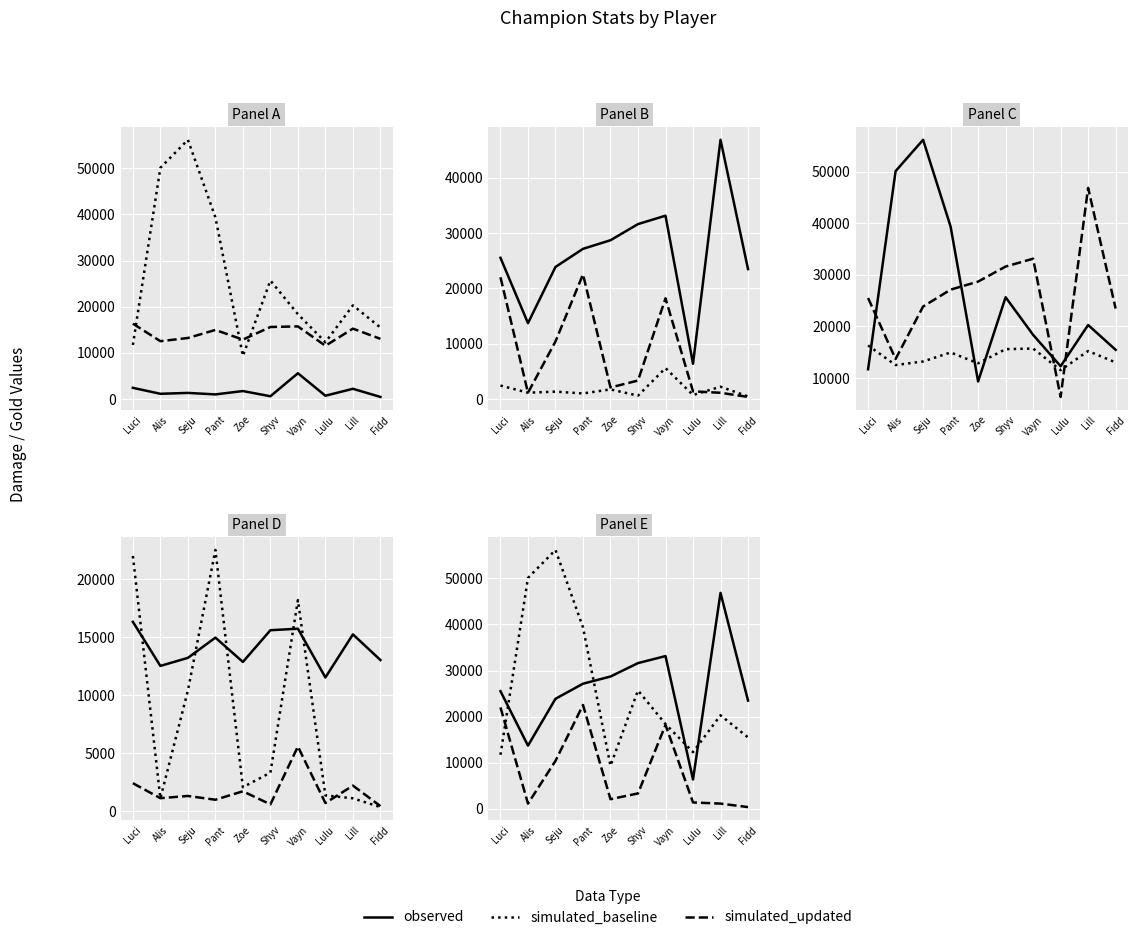

List the series in order of their peak value, highest first.

simulated_baseline, observed, simulated_updated